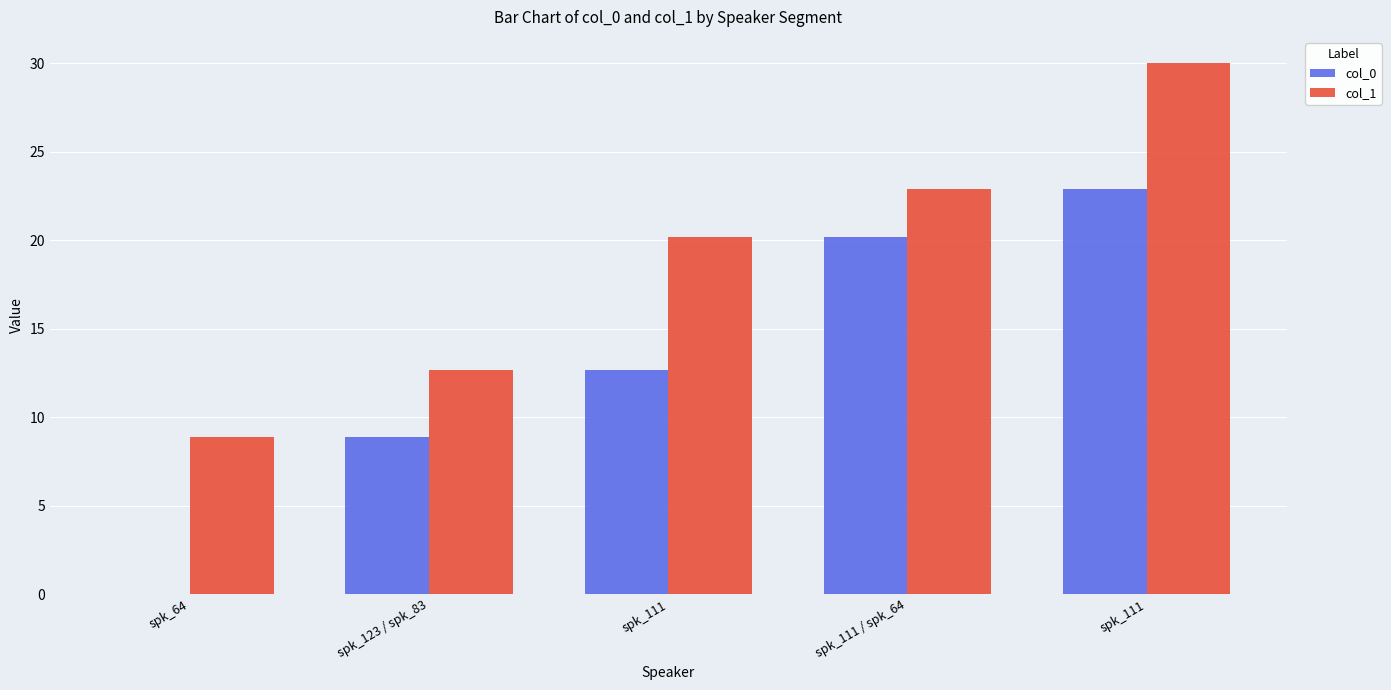

How many series are shown in this chart?

2